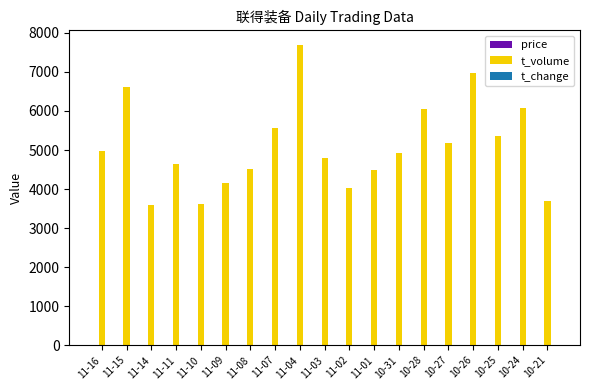

How many categories are shown in the chart?

19